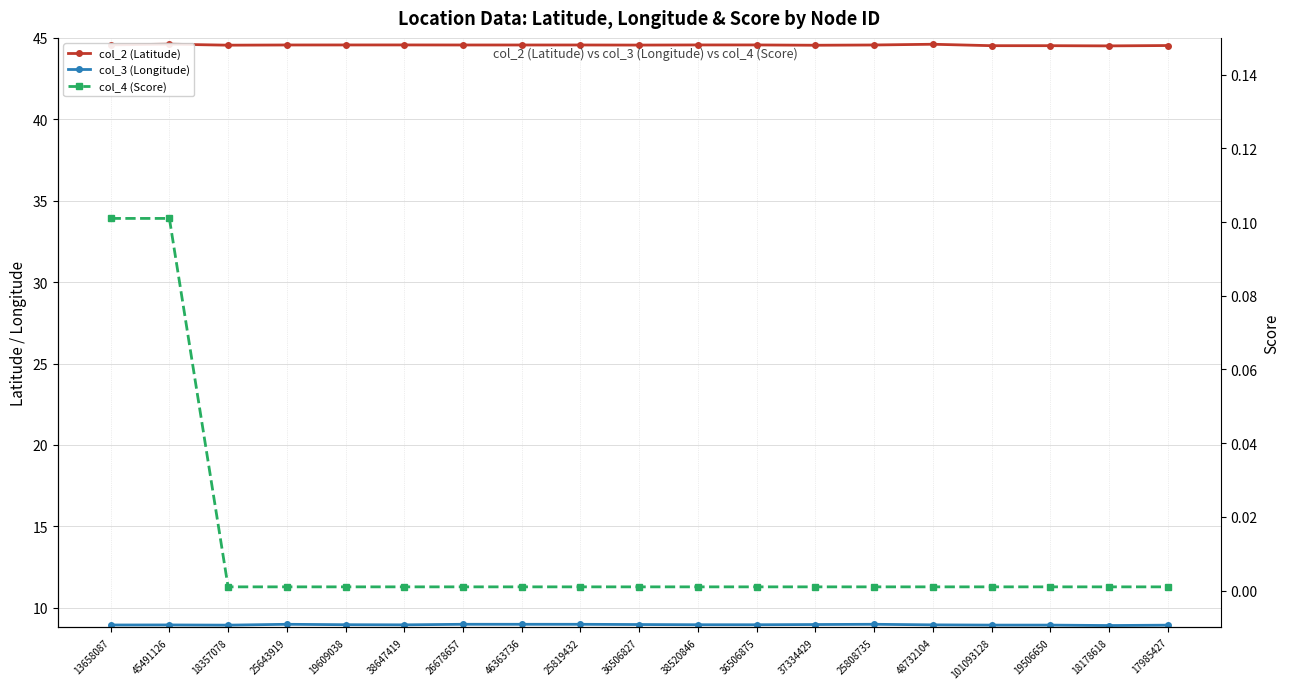

What is the value of the col_3 (Longitude) point at the 8th from the left?

9.0